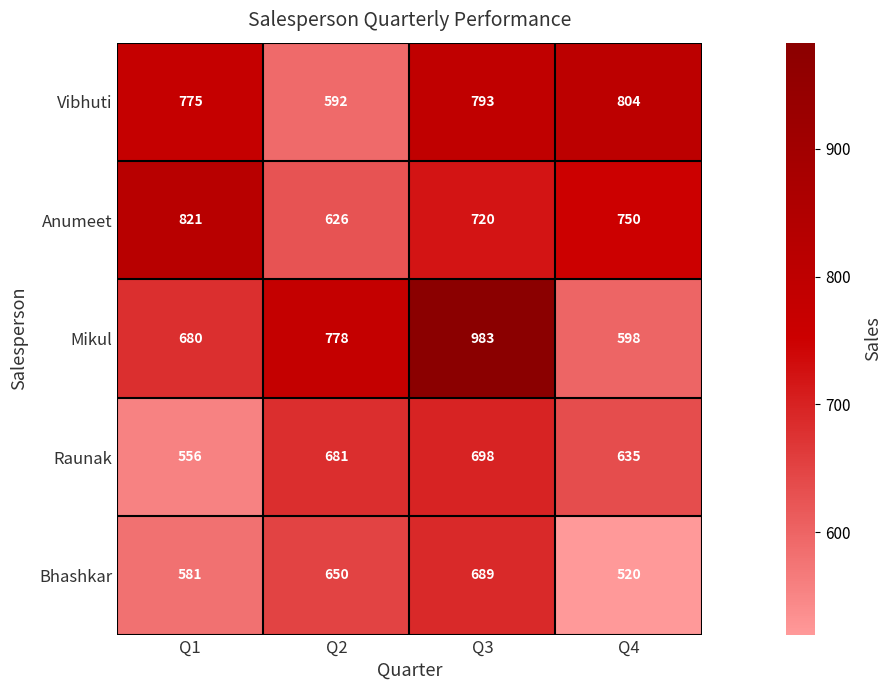

Rank the series by their maximum value, from highest to lowest.

Mikul, Anumeet, Vibhuti, Raunak, Bhashkar